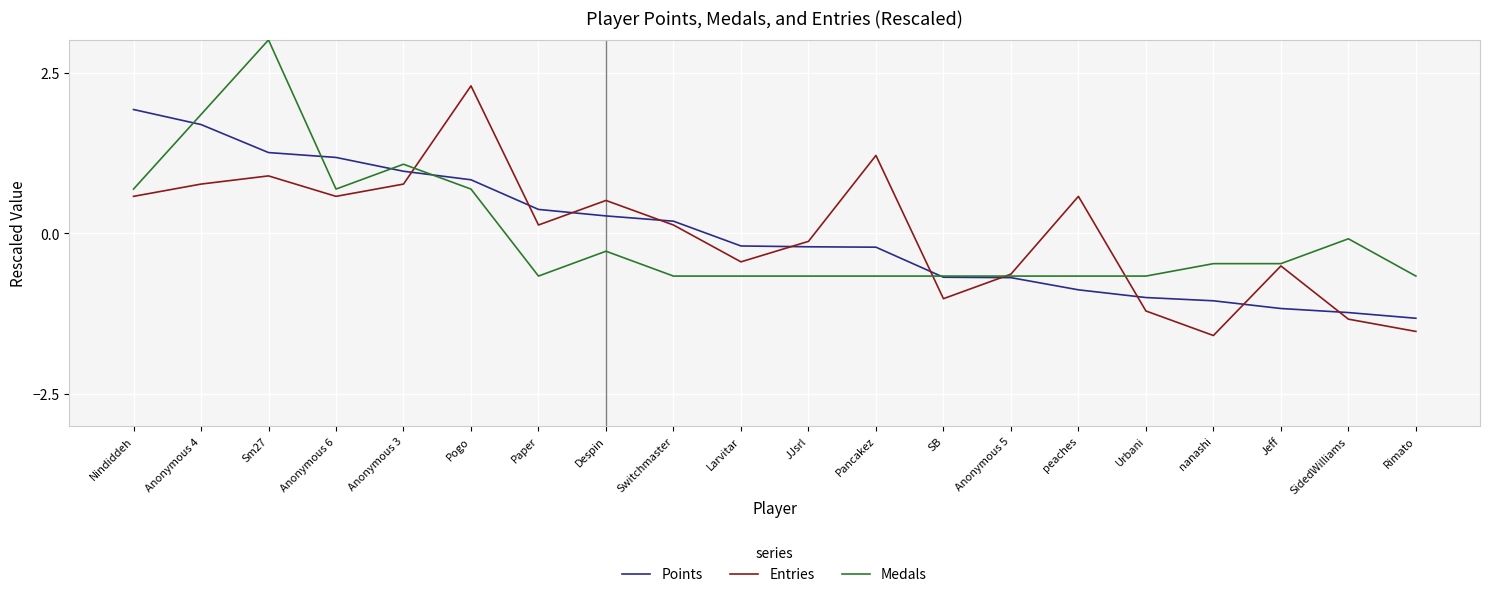

What is the sum of the Medals values at nanashi and Jeff?

-0.9